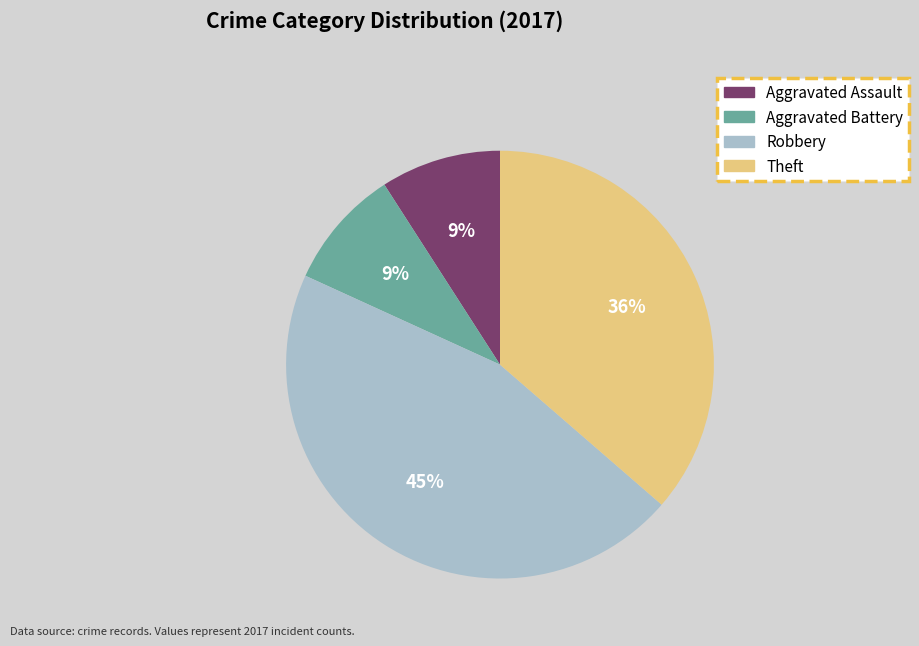

To the nearest percent, what is the combined percentage of Theft and Aggravated Assault?

45%